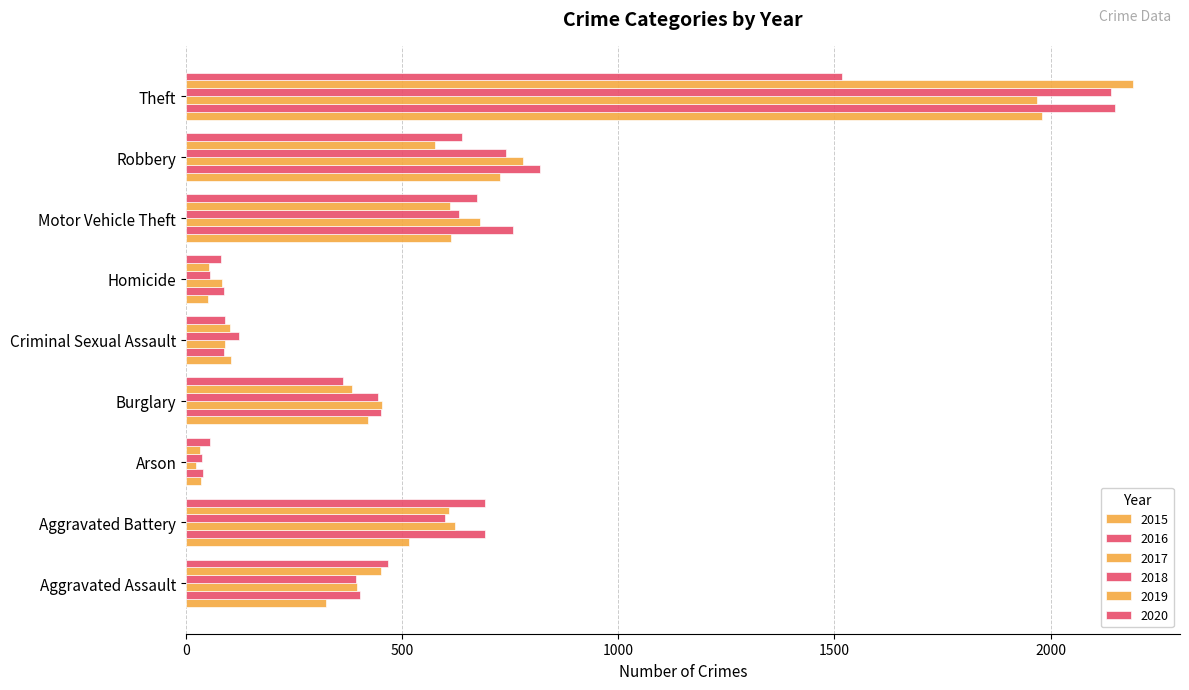

True or false: 2015 has a value of 923 at Motor Vehicle Theft.

False